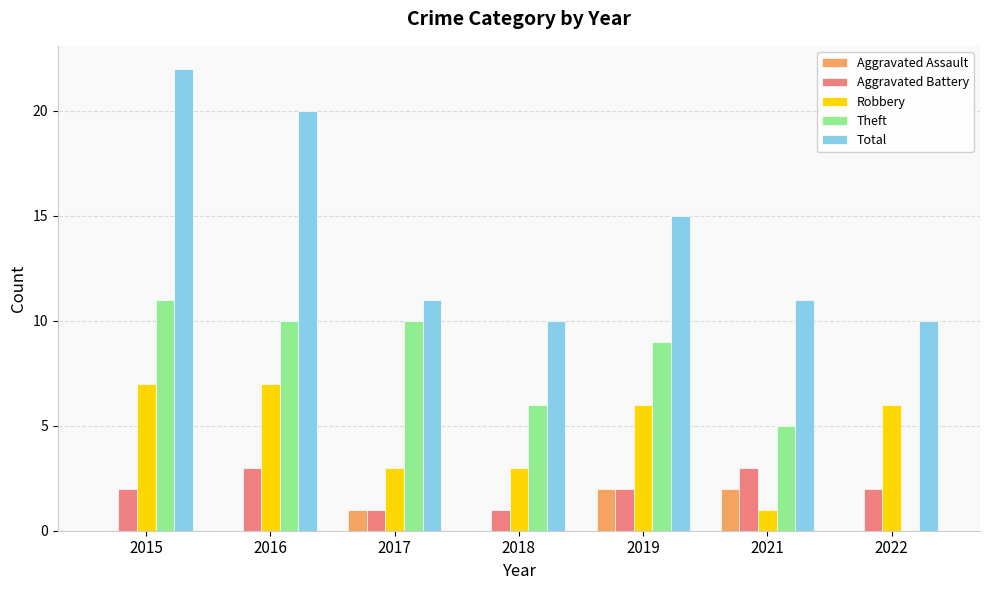

Between 2015 and 2017, which series saw the biggest shift?

Total